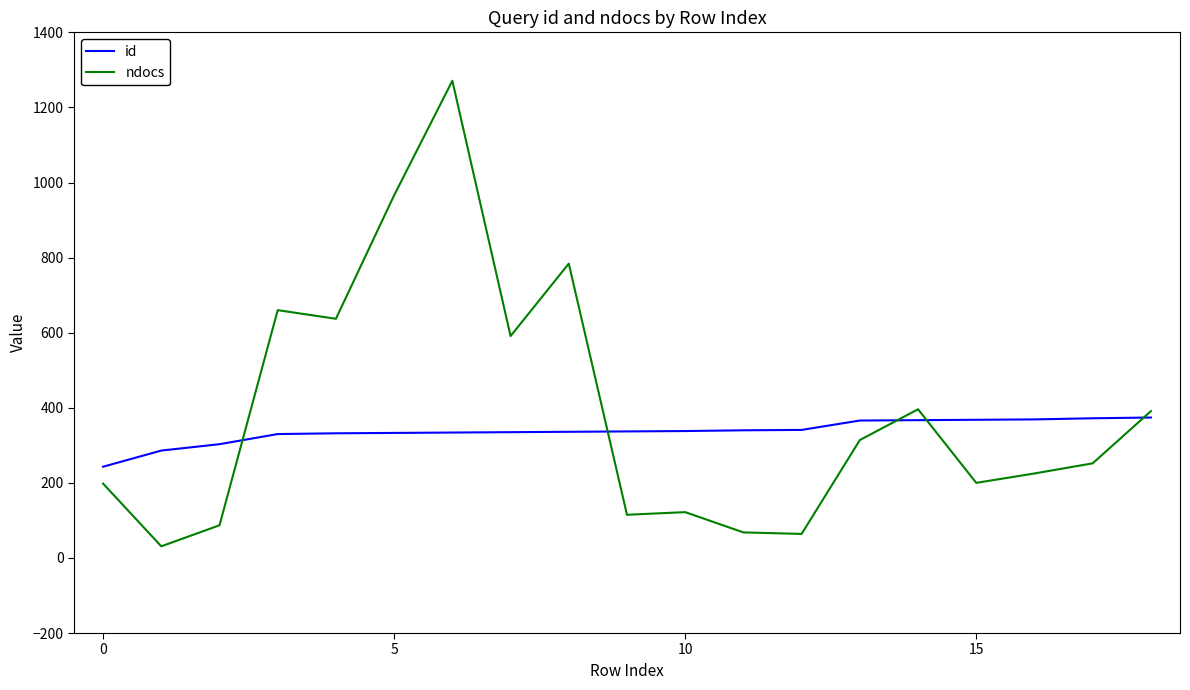

What is the difference between the maximum and minimum values in the ndocs series?

1240